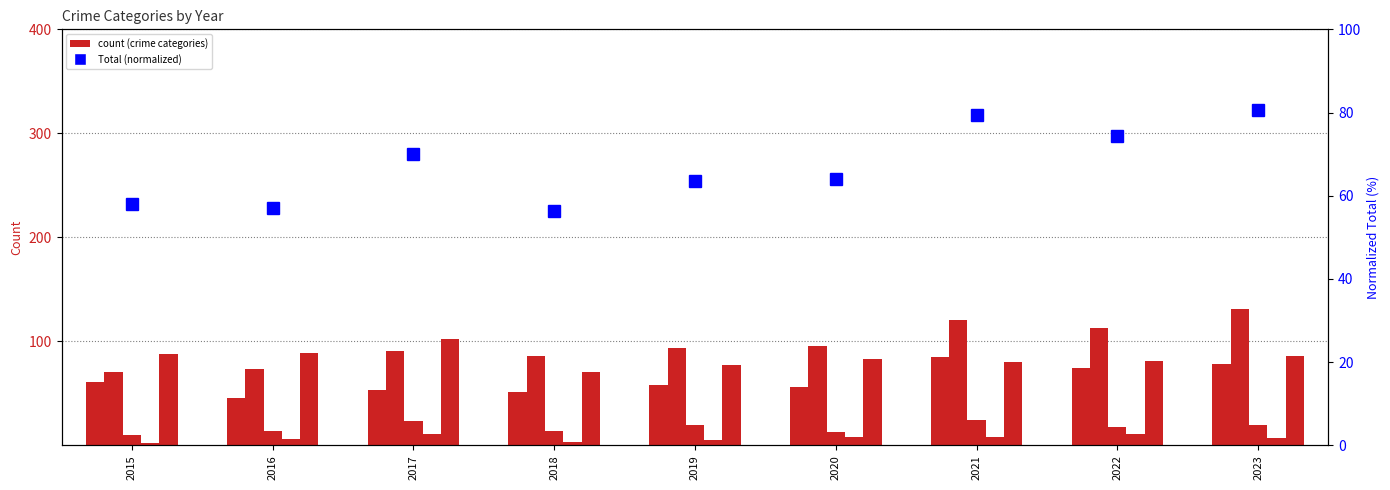

How many data points in Aggravated Assault are above 58?

4